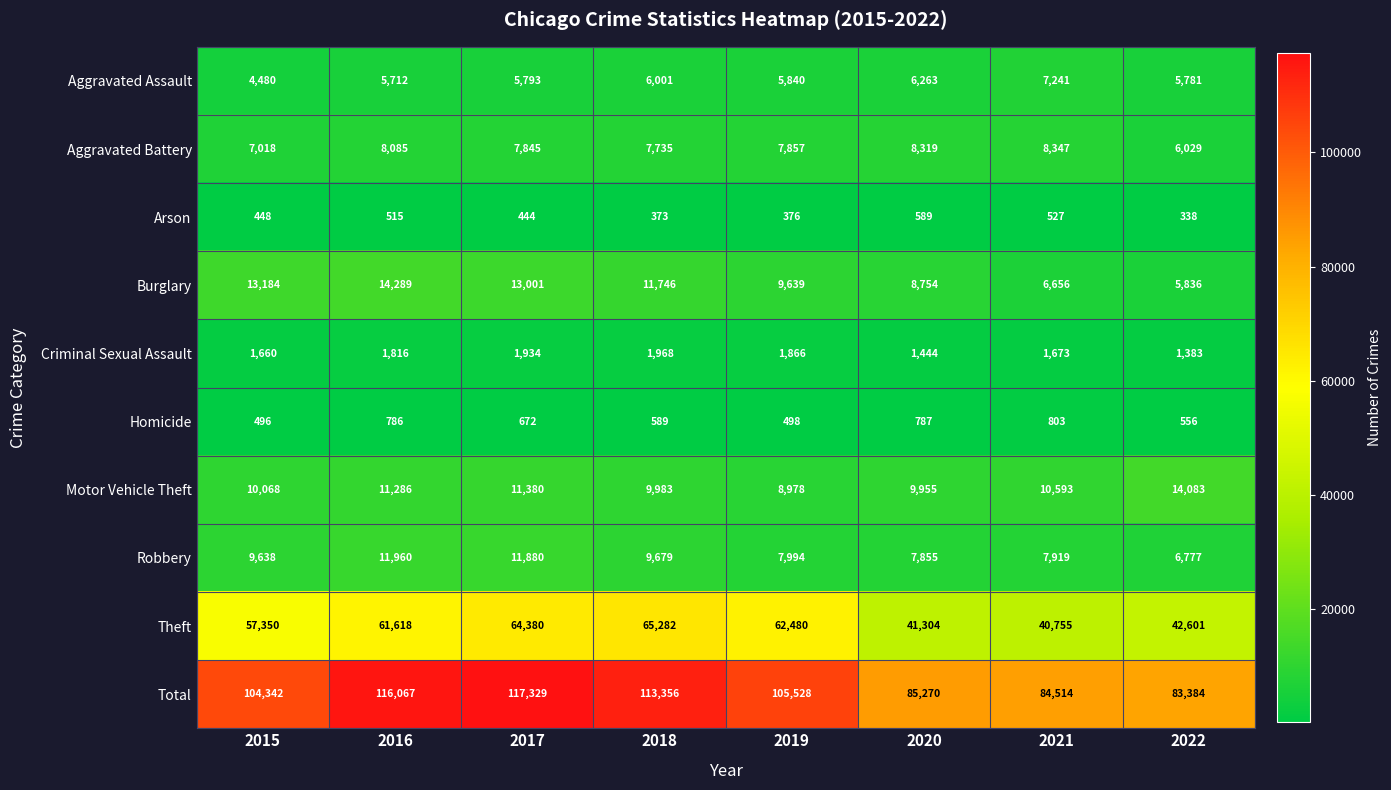

At which category is the sum across all series the highest?

2017